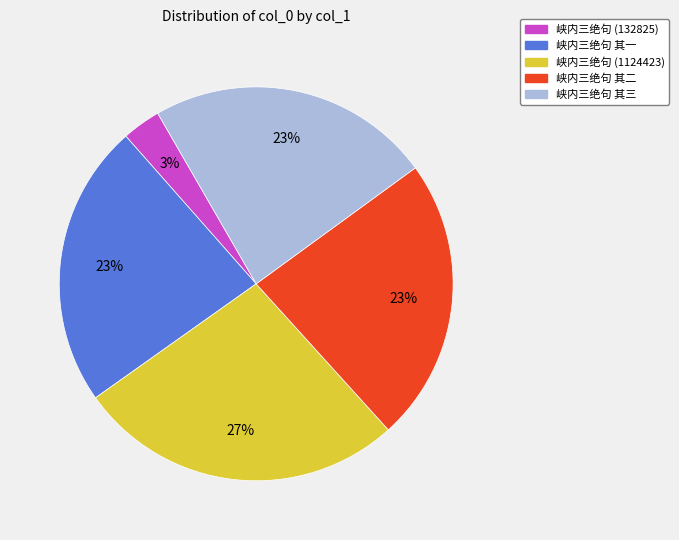

Count the number of slices in the pie.

5